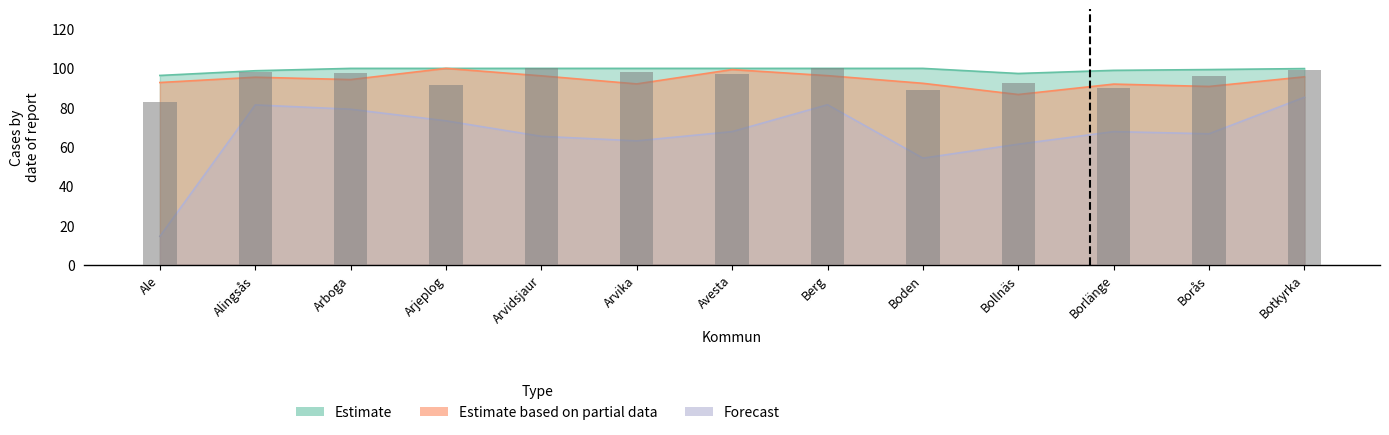

The chart shows a value of 99.2 at Botkyrka. True or false?

True